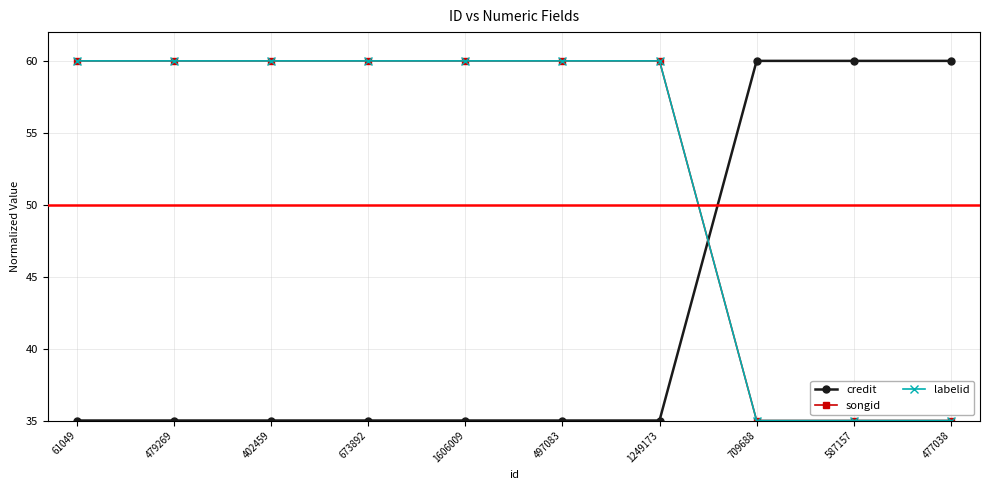

True or false: songid and labelid cross at least once.

False